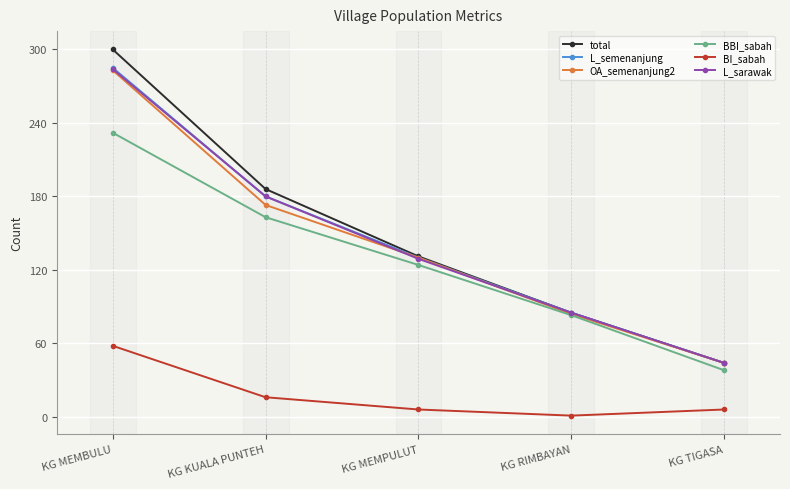

What position from the left is KG MEMBULU?

1